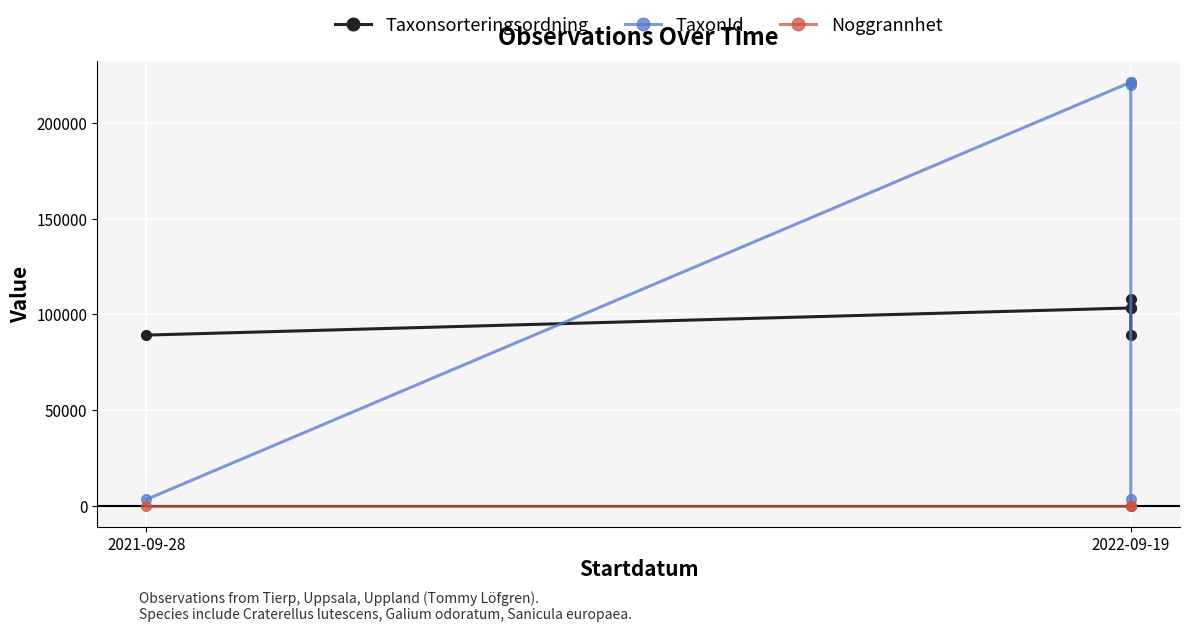

The TaxonId series shows 221423 at 2022-09-19. True or false?

True